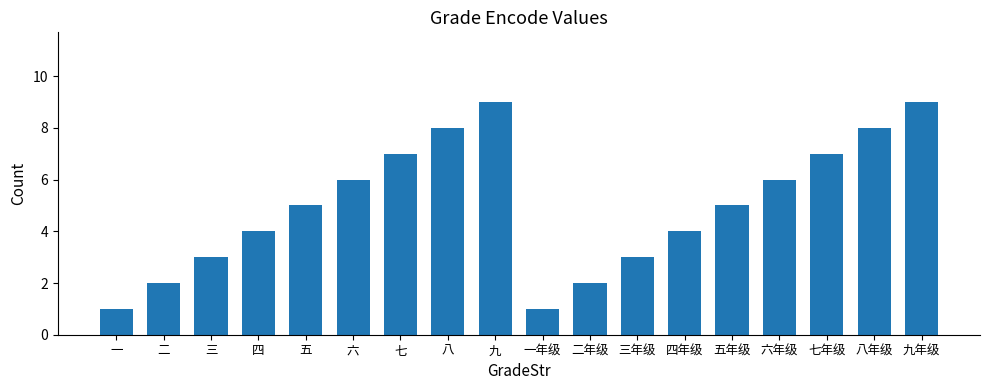

Which has a higher value, 二年级 or 七?

七